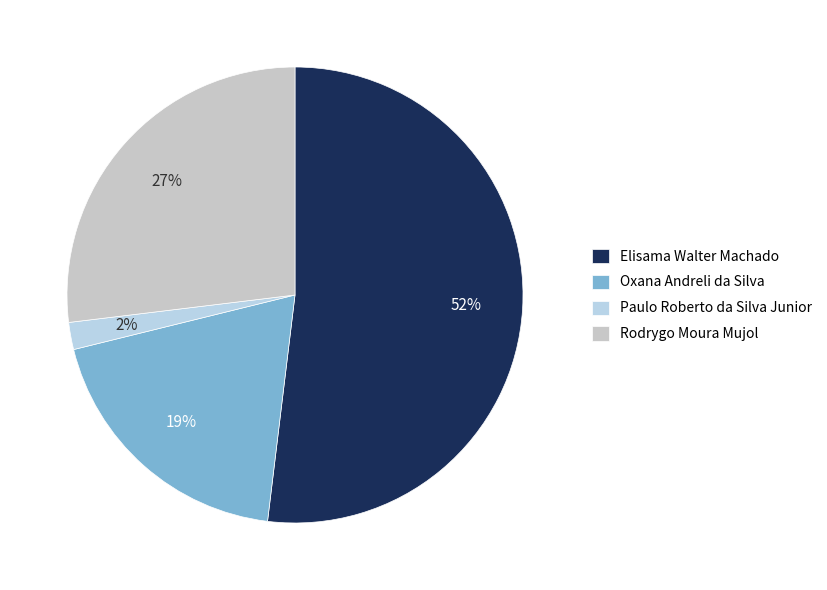

Count the number of slices in the pie.

4